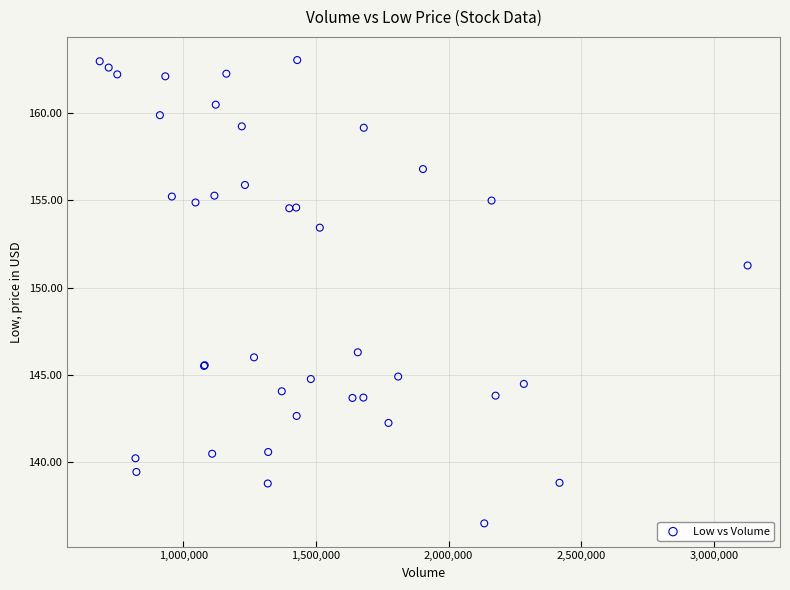

What Y value in the scatter plot is closest to 149?

151.3